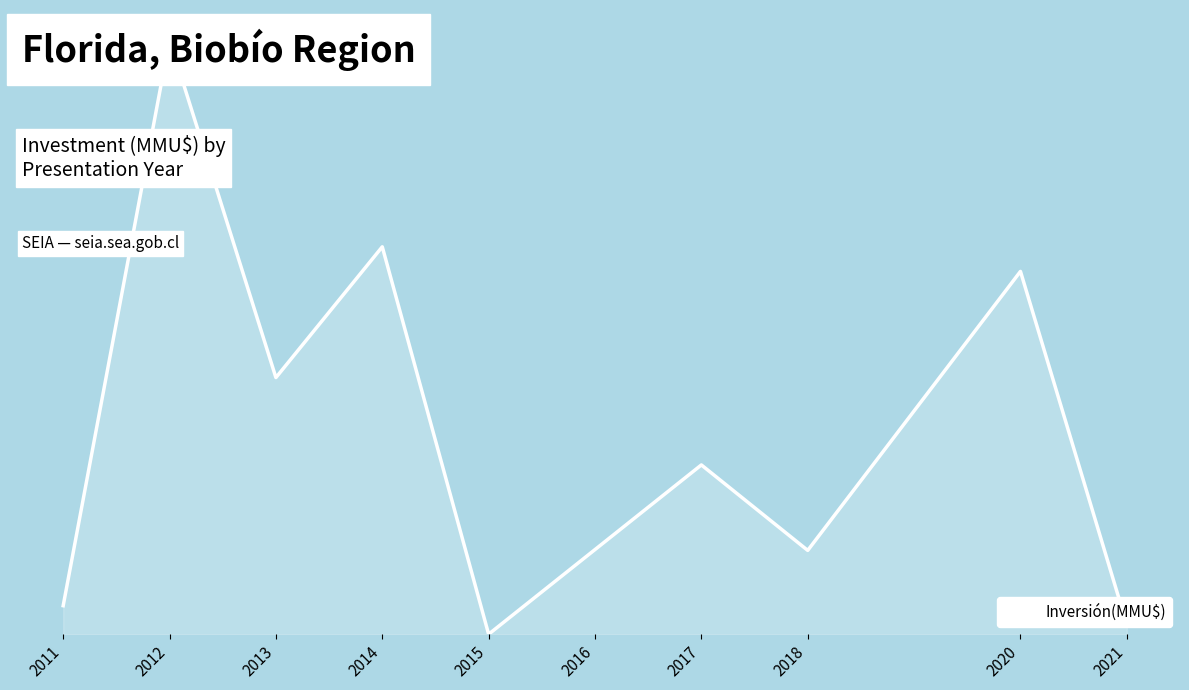

Rank the categories by value from highest to lowest.

2012, 2014, 2020, 2013, 2017, 2016, 2018, 2011, 2021, 2015